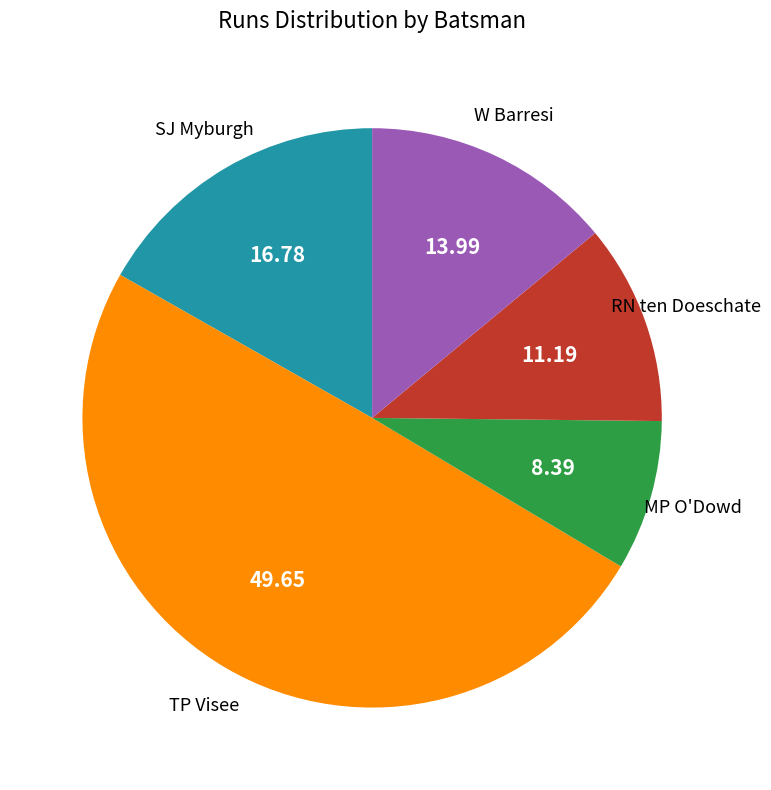

To the nearest percent, what is the difference between the largest and smallest slice percentages?

41%